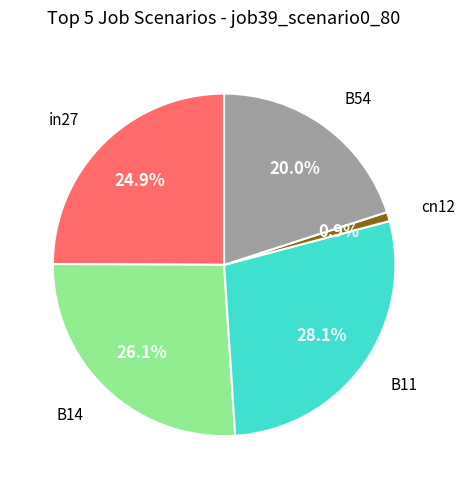

Is there any slice that represents more than half of the pie?

No